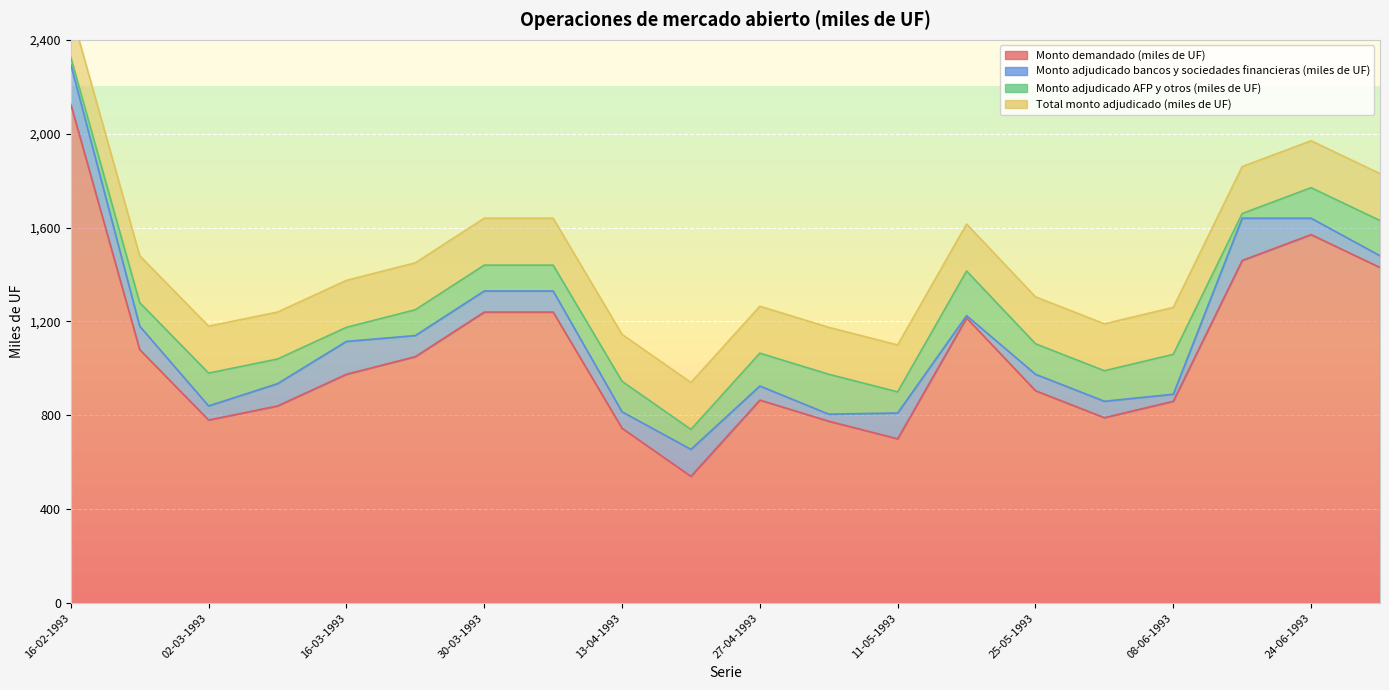

What are all the series names shown in the legend?

Monto demandado (miles de UF), Monto adjudicado bancos y sociedades financieras (miles de UF), Monto adjudicado AFP y otros (miles de UF), Total monto adjudicado (miles de UF)